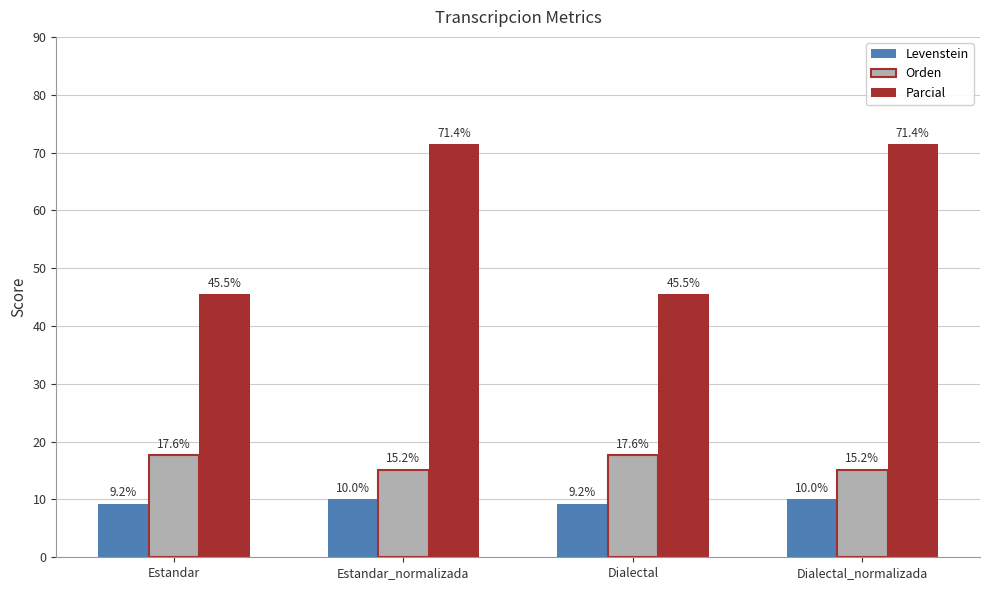

What is the minimum value shown in the chart?

9.2